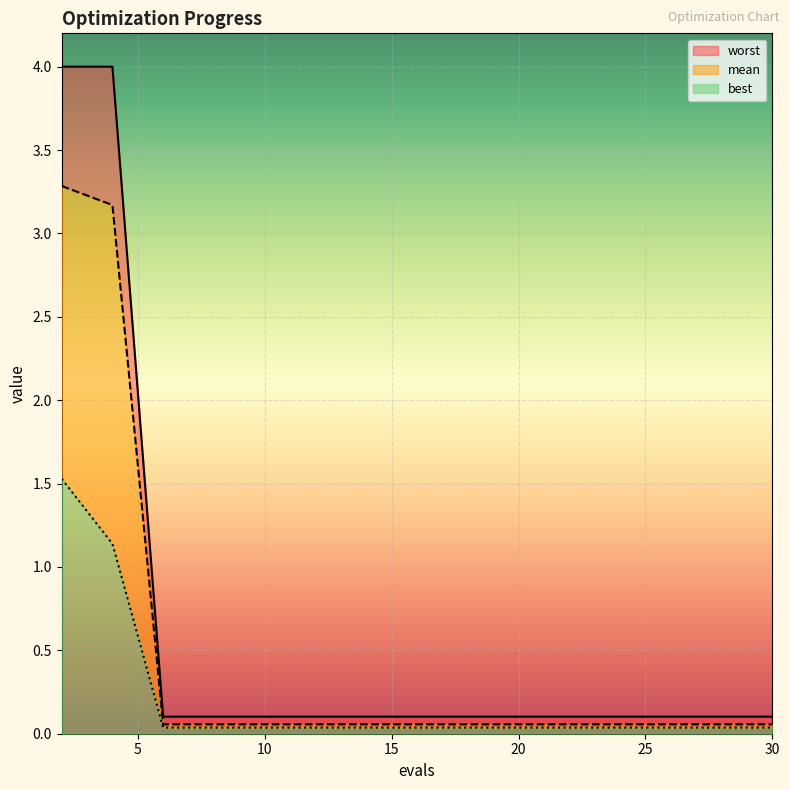

Between 14 and 16, which is larger?

14